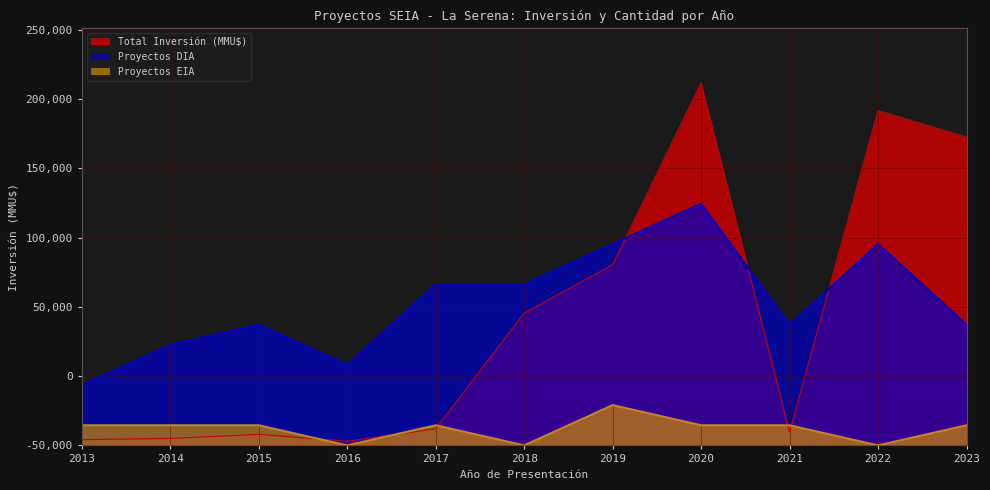

Which series has the largest total across all categories?

Proyectos DIA